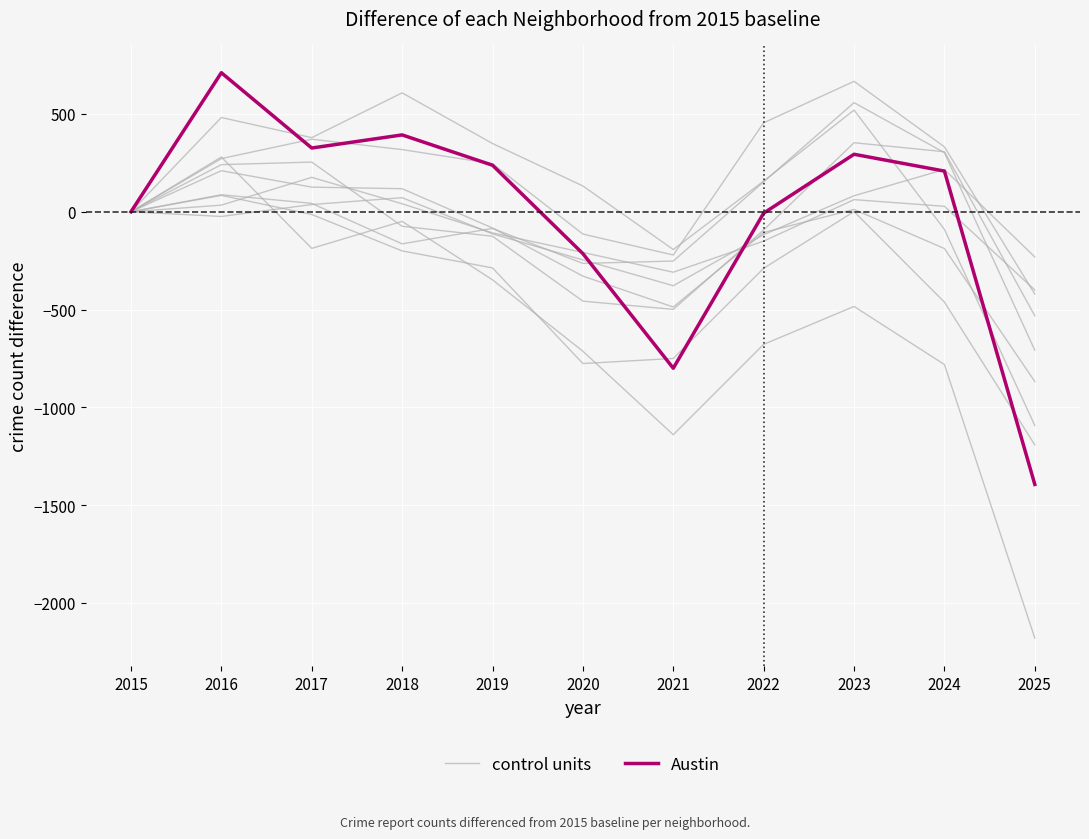

The Austin series shows -710 at 2015. True or false?

False